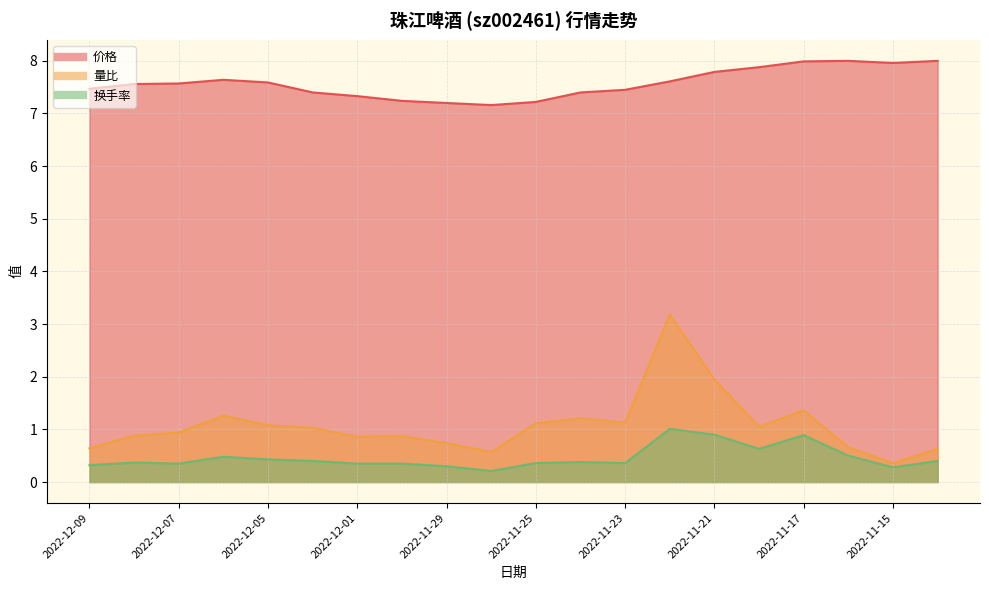

True or false: 量比 and 价格 cross at least once.

False